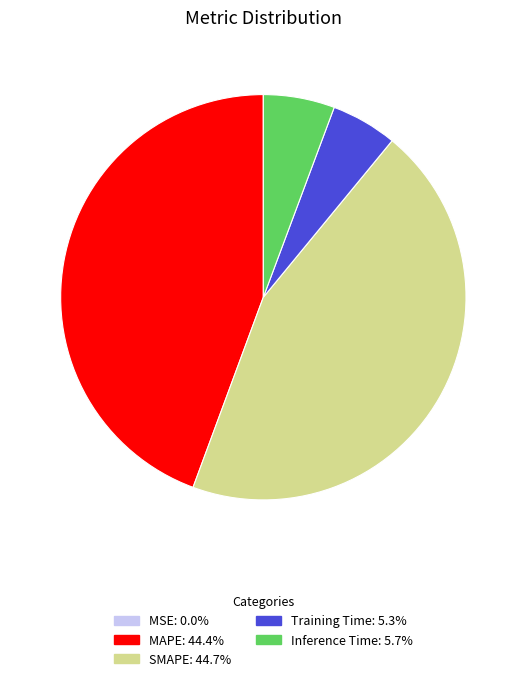

Does MAPE account for over 50% of the chart?

No